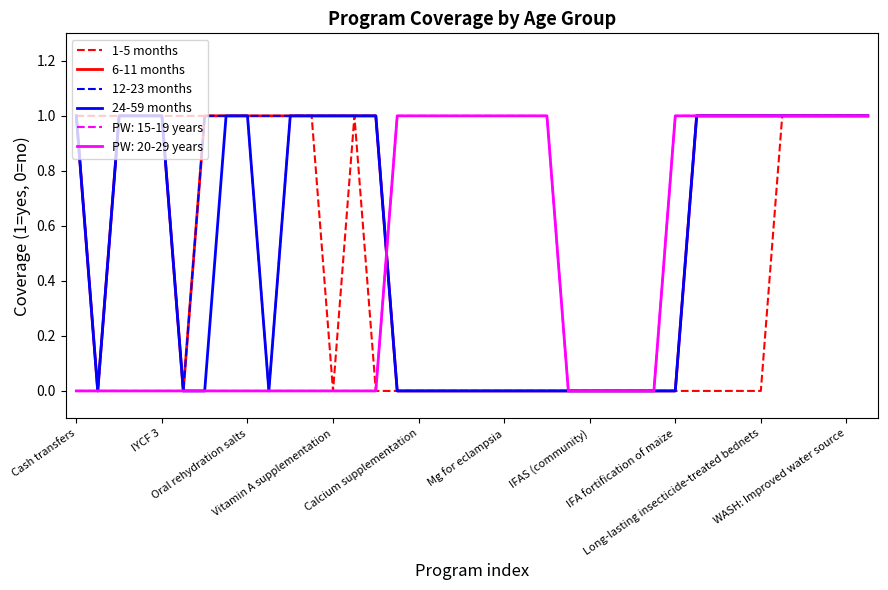

At how many categories does at least one series exceed 0?

24